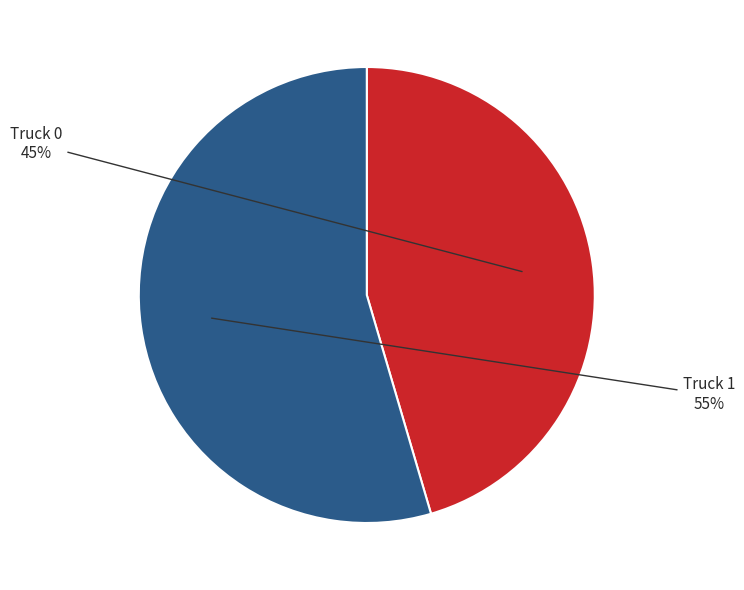

Combined, do Truck 0 and Truck 1 account for over 50%?

Yes